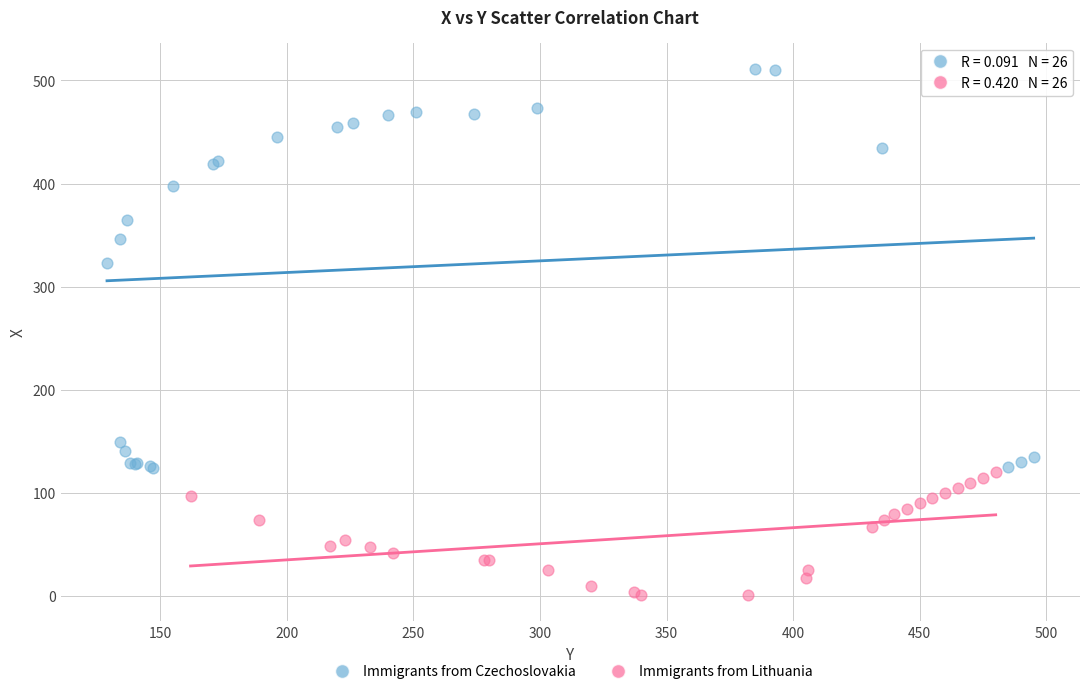

Which series reaches the minimum Y coordinate?

Immigrants from Lithuania